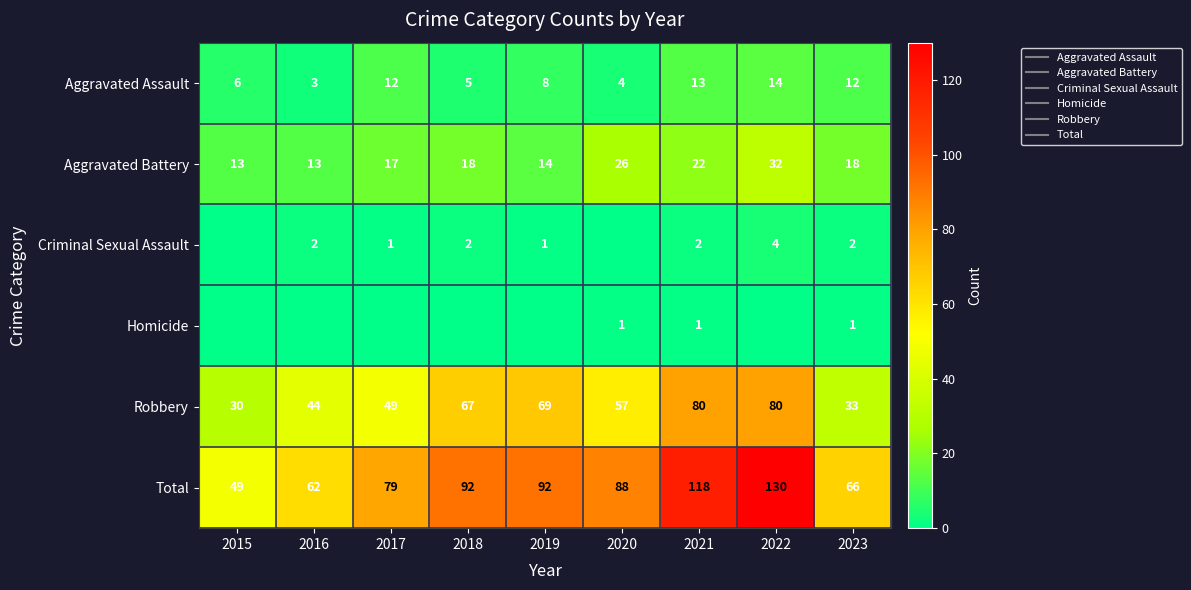

What is the average value of the Criminal Sexual Assault series?

2